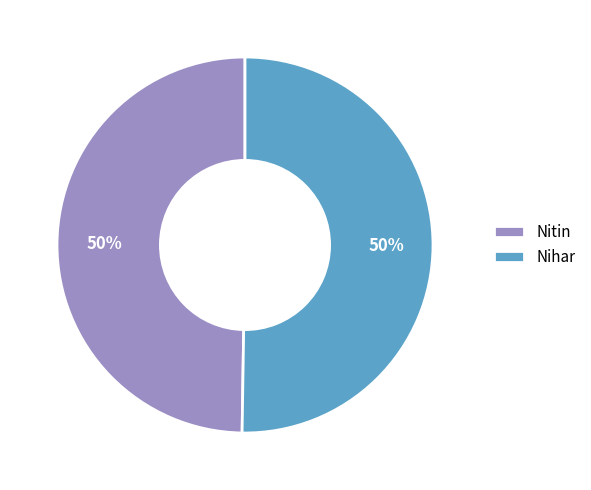

Combined, do Nihar and Nitin account for over 50%?

Yes